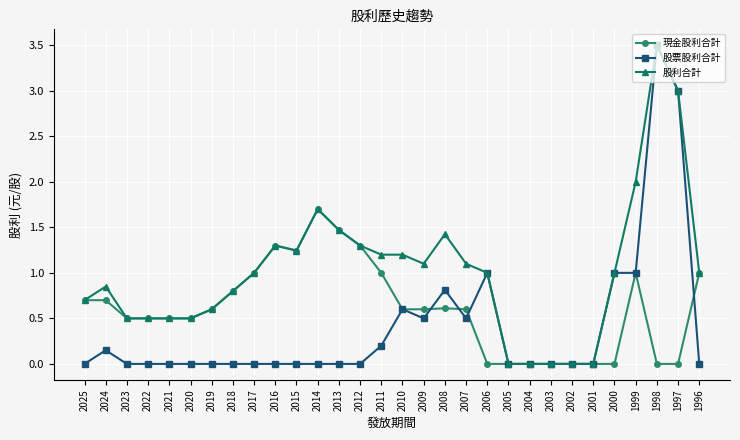

What is the sum of all 現金股利合計 values?

18.2